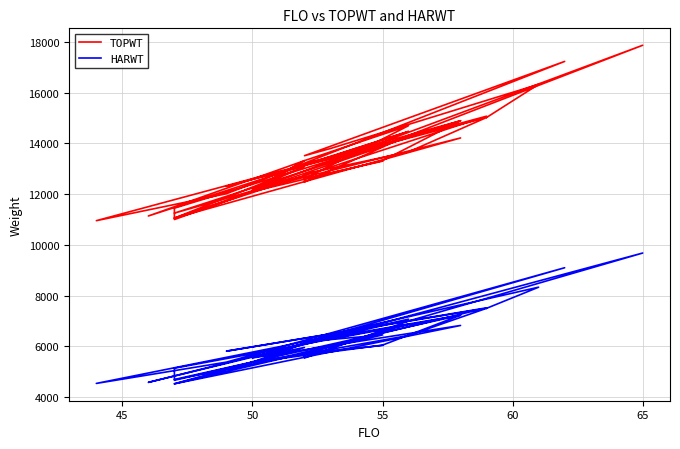

The TOPWT series shows 22790 at 55. True or false?

False